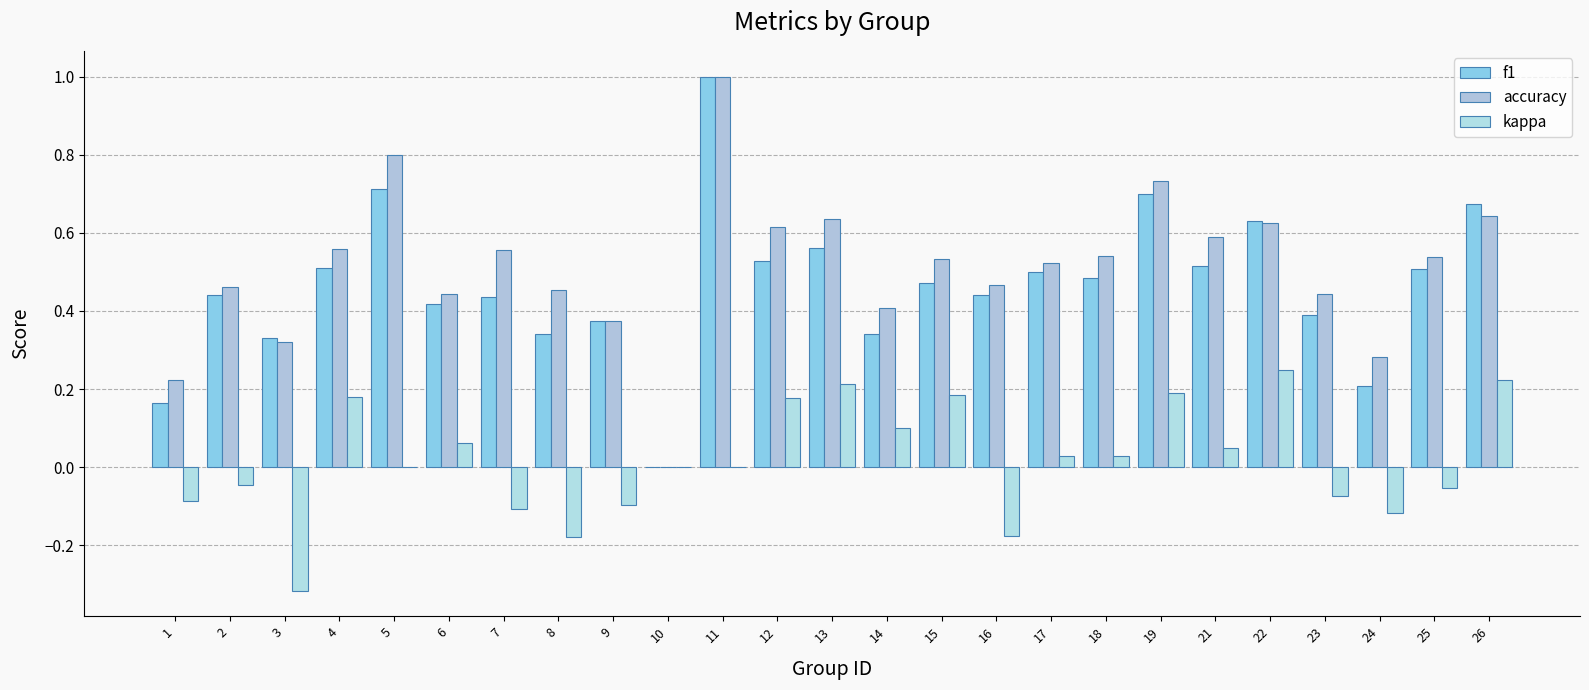

Is the value of kappa at 6 greater than the value of accuracy at 5?

No